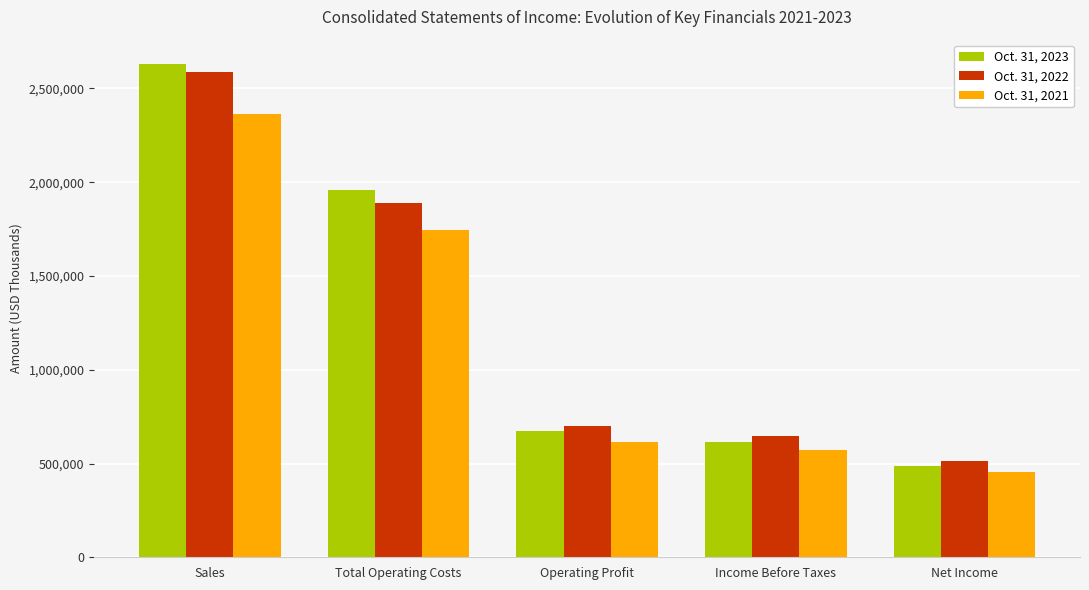

Rank the categories by Oct. 31, 2023 value from lowest to highest.

Net Income, Income Before Taxes, Operating Profit, Total Operating Costs, Sales